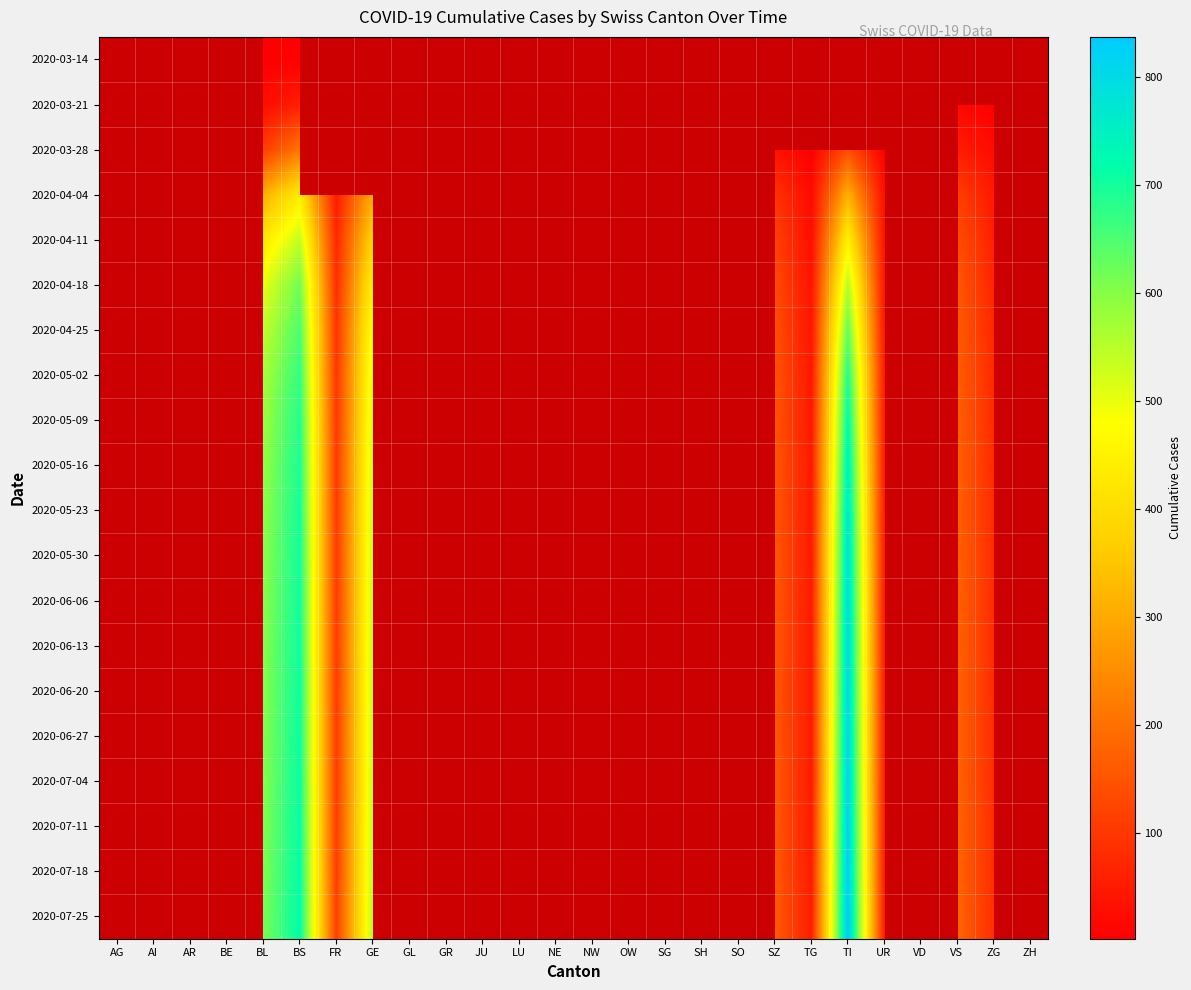

Which category has the lowest value across all series?

BL